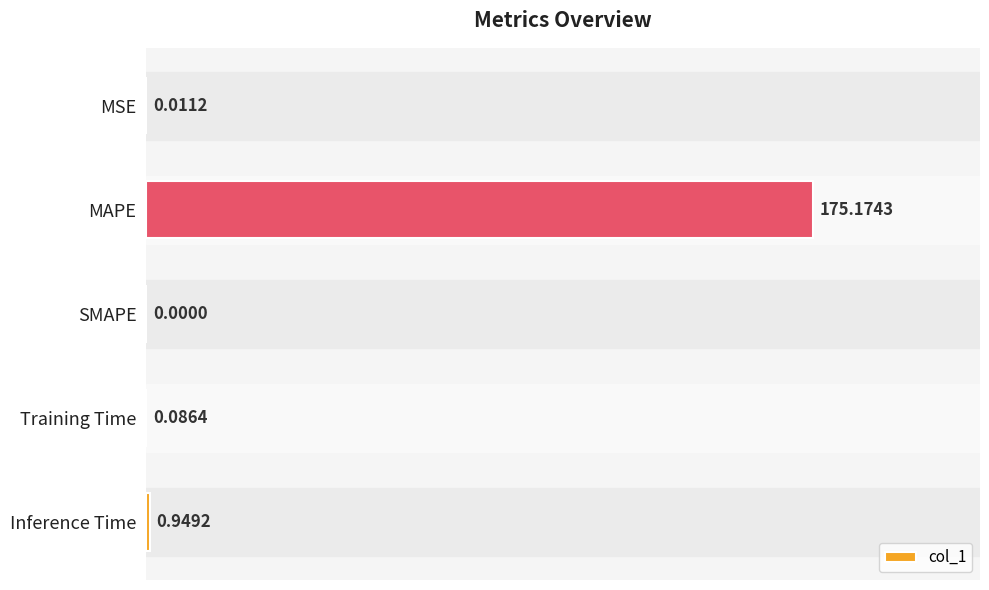

Where is the data nearest to the value 87?

Inference Time